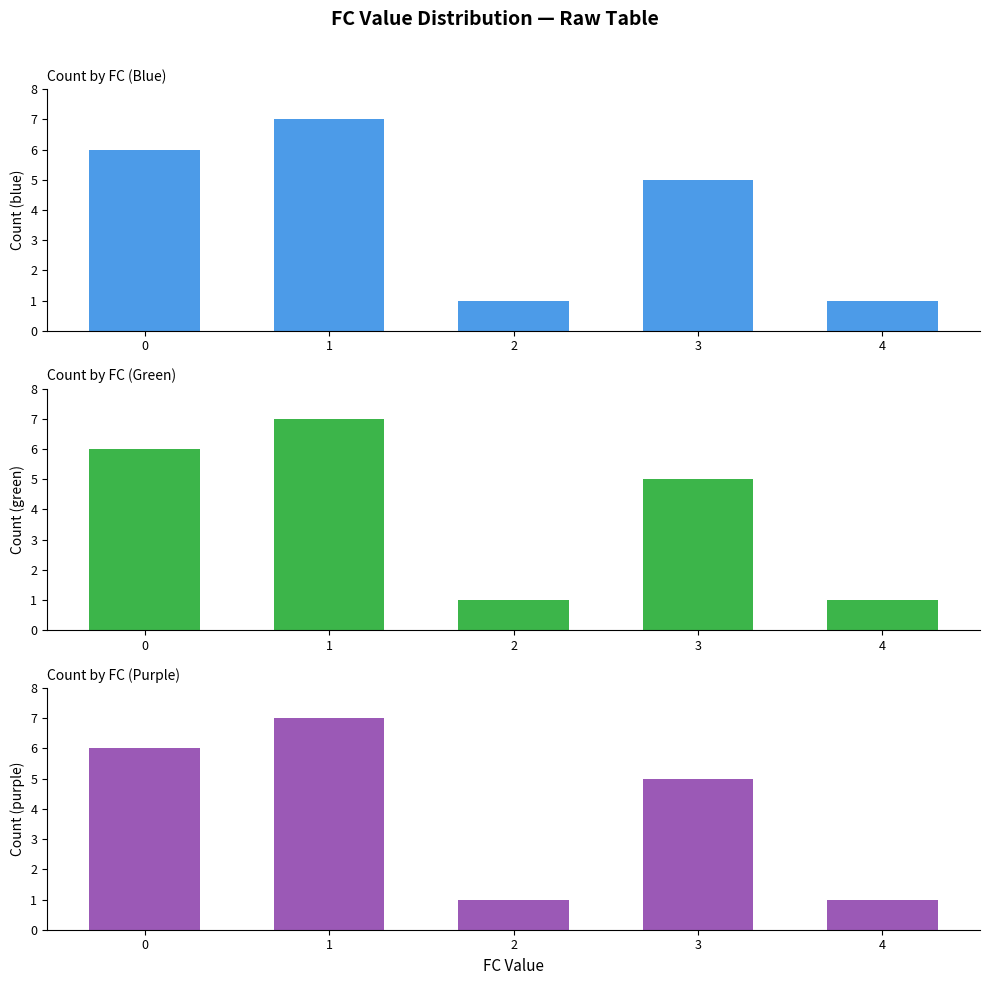

How many categories are shown in the chart?

5